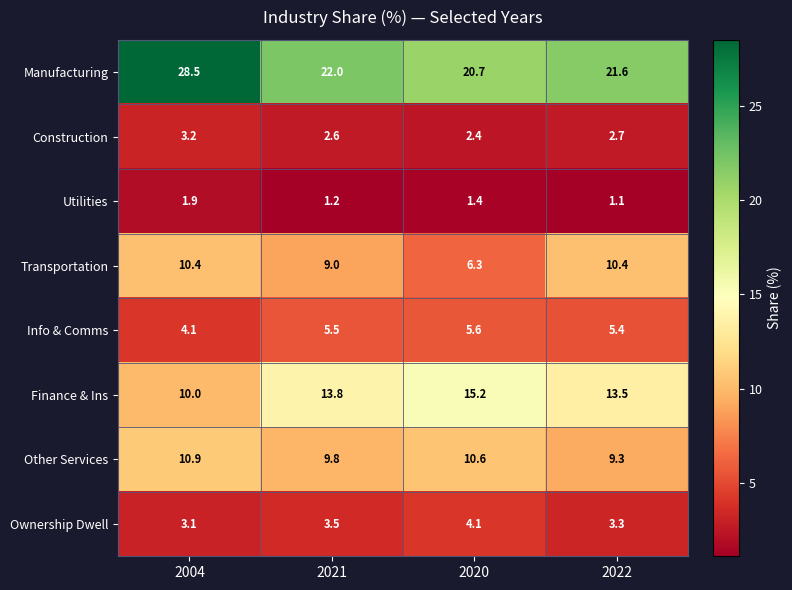

The value of Info & Comms at 2022 is 5.4. True or false?

True